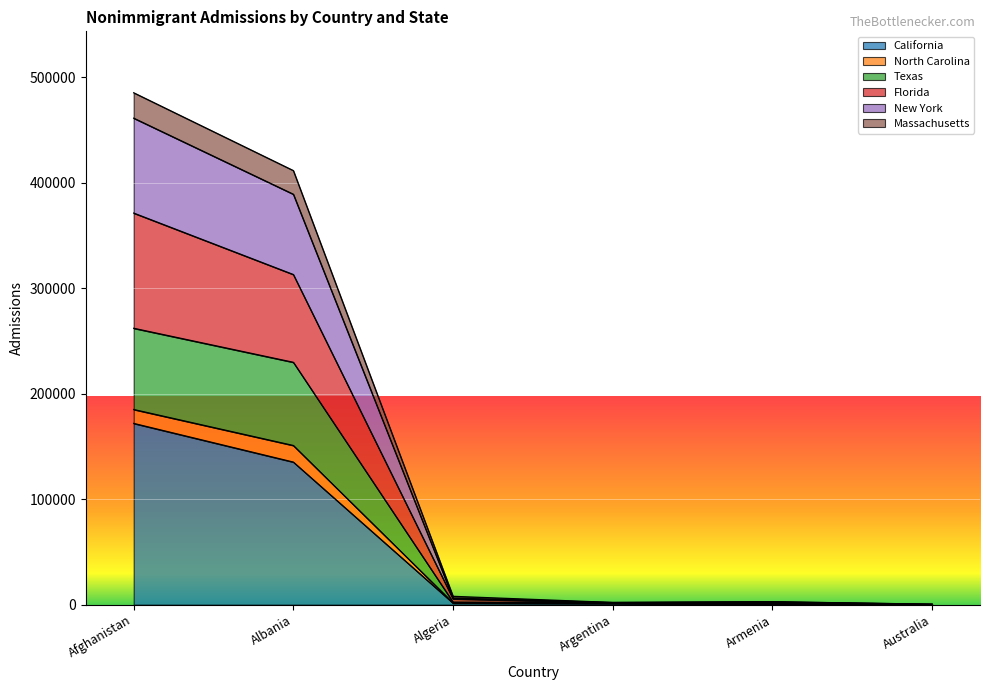

What is the maximum value for California?

171863